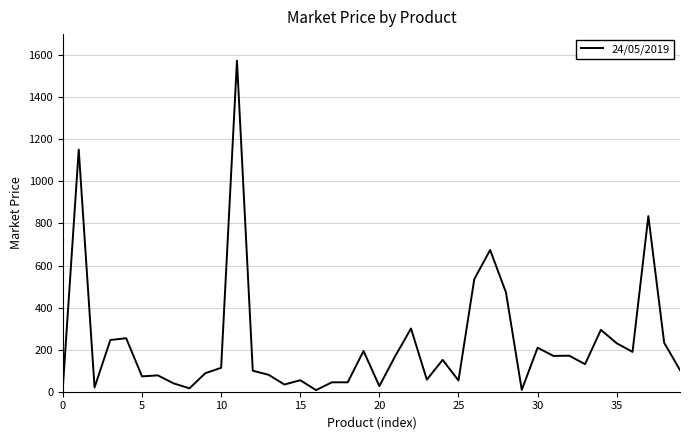

What is the minimum value shown in the chart?

7.6